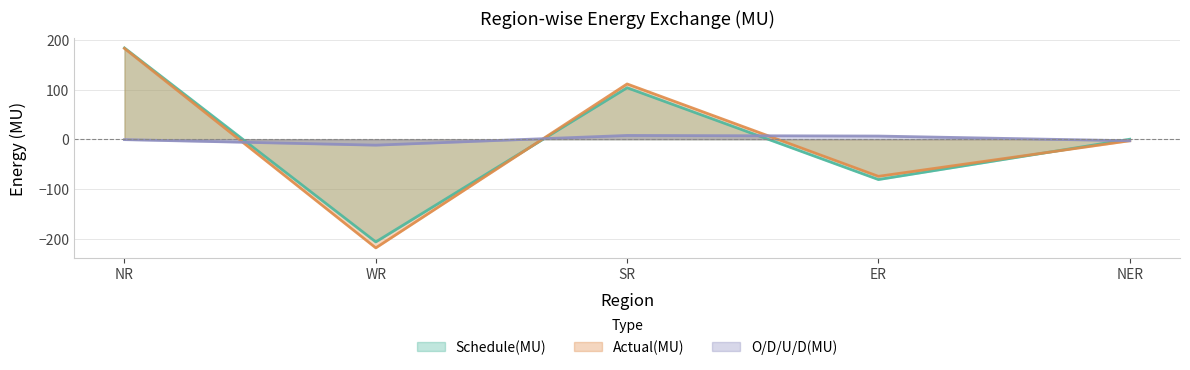

Reading left to right, list all the values displayed in this chart.

Schedule(MU): 183.6	-206.5	103.6	-81.1	0.0
Actual(MU): 182.7	-218.5	111.2	-74.6	-3.1
O/D/U/D(MU): -0.8	-11.9	7.6	6.4	-3.1